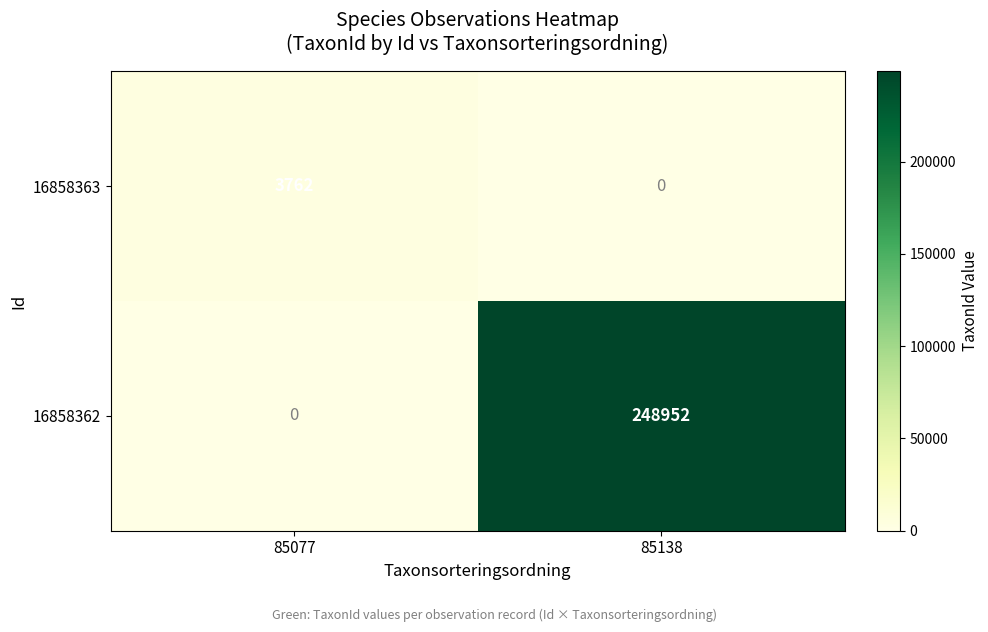

Reading right to left, extract all data points from this chart.

16858363: 85138=0	85077=3762
16858362: 85138=248952	85077=0